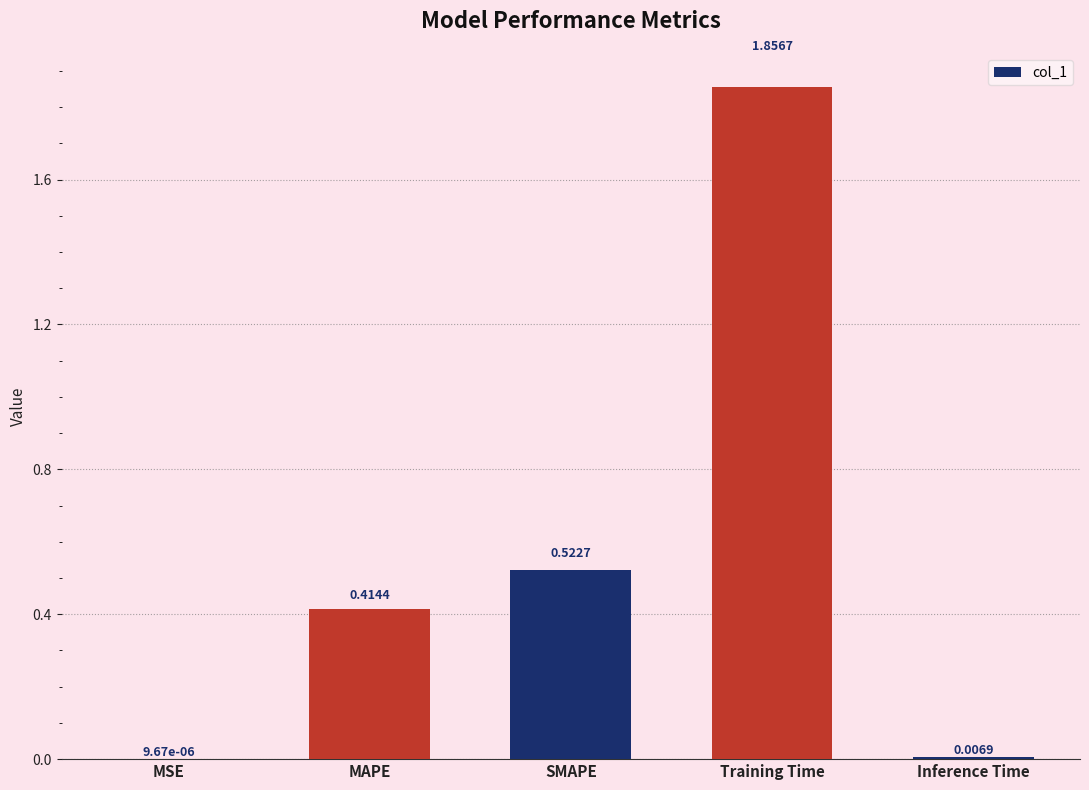

At which label is the value closest to 0?

MSE